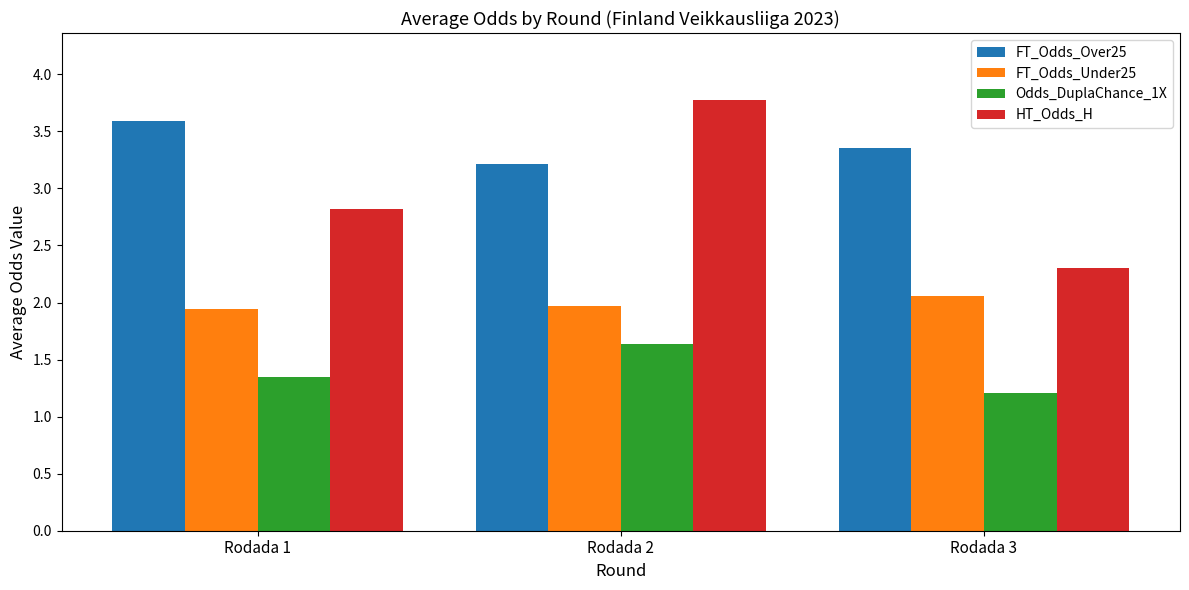

What are all the series names shown in the legend?

FT_Odds_Over25, FT_Odds_Under25, Odds_DuplaChance_1X, HT_Odds_H